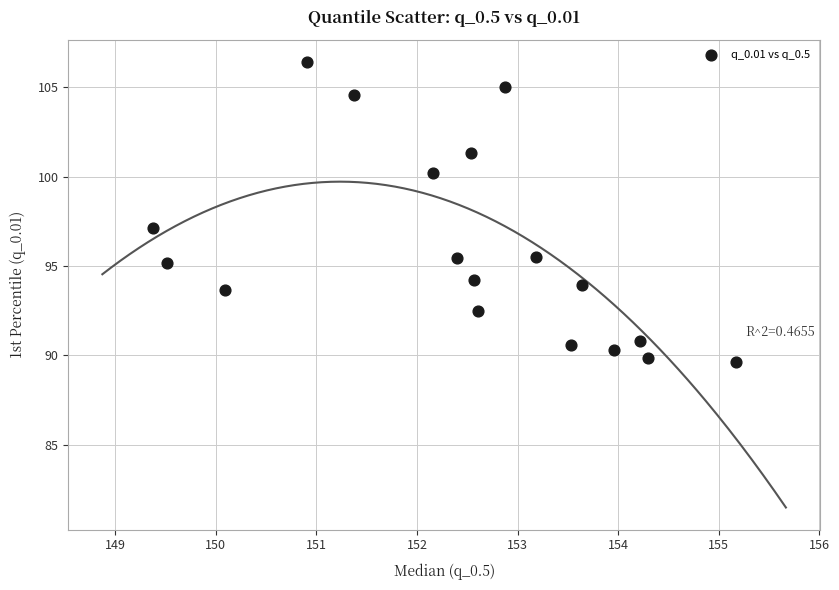

What Y value in the scatter plot is closest to 98?

97.1